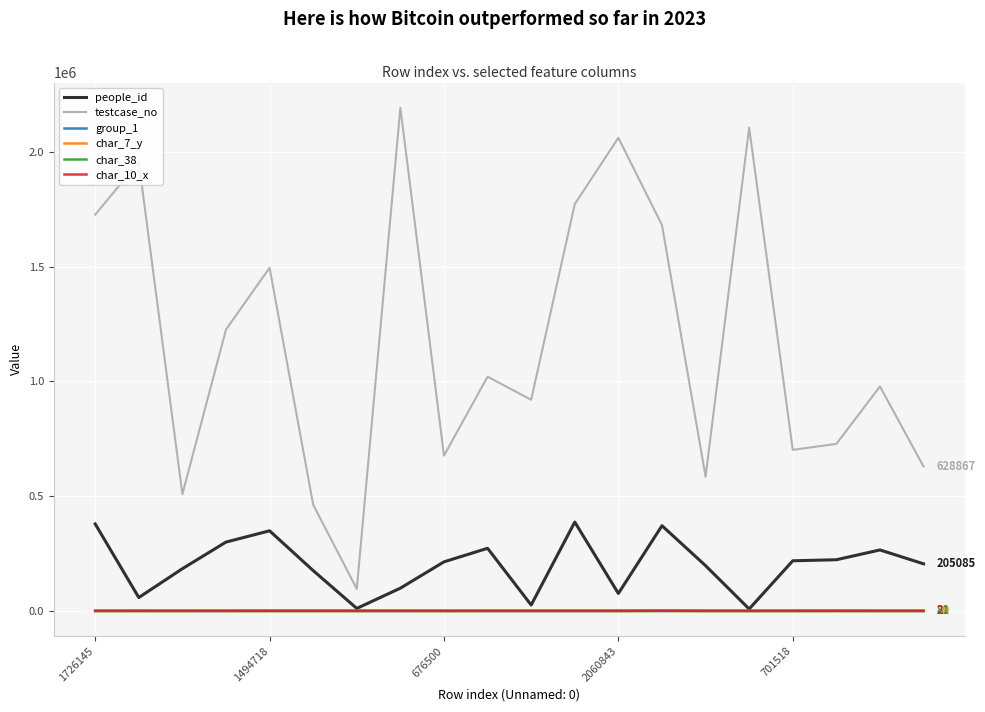

Which series has the largest range (max minus min)?

testcase_no